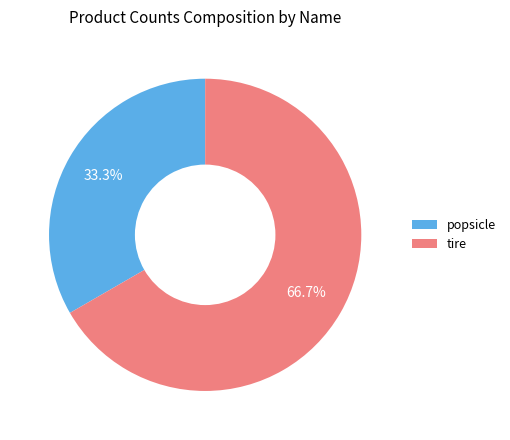

Count the number of slices in the pie.

2